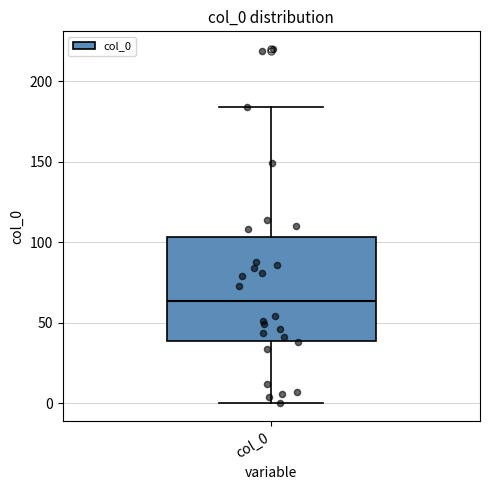

Read this box plot against the y-axis: the position of the median line, the range covered by the box, and the ends of both whiskers. The values are not printed on the chart, so give them approximately, as read against the axis.

median 65, box 40 to 105, whiskers 0 to 185